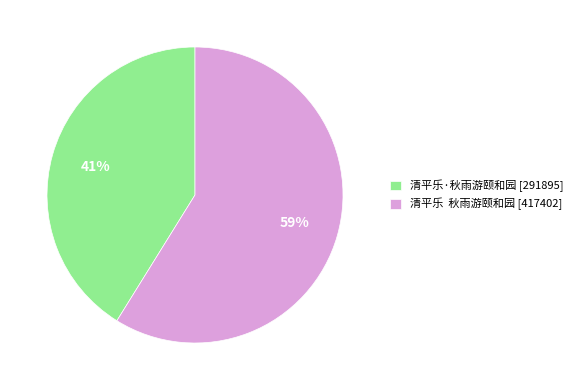

How many segments does this pie chart have?

2